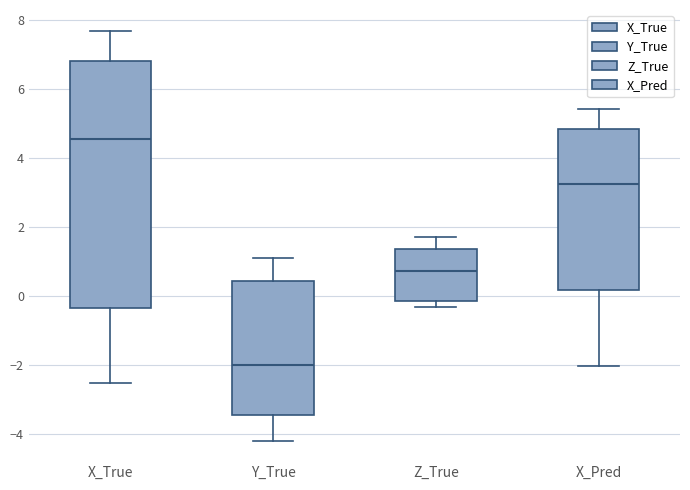

Reading left to right, read every box against the y-axis: the position of its median line, the range the box covers, and the ends of its whiskers. The values are not printed on the chart, so give them approximately, as read against the axis.

X_True: median 4.6, box -0.4 to 6.8, whiskers -2.6 to 7.6
Y_True: median -2.0, box -3.4 to 0.4, whiskers -4.2 to 1.0
Z_True: median 0.8, box -0.2 to 1.4, whiskers -0.4 to 1.8
X_Pred: median 3.2, box 0.2 to 4.8, whiskers -2.0 to 5.4